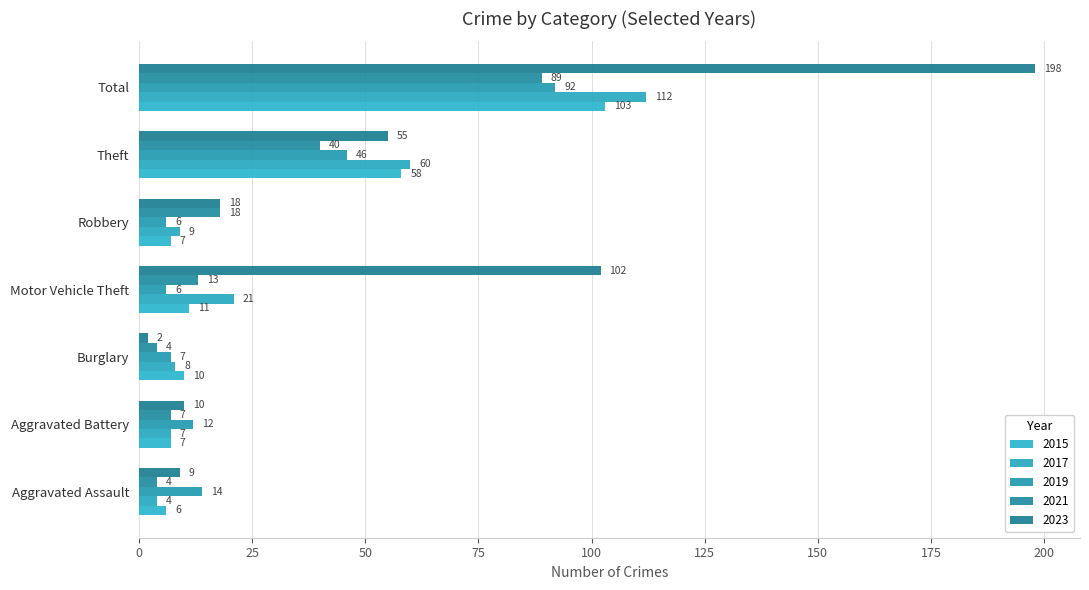

What is the label of the 7th bar from the left?

Total